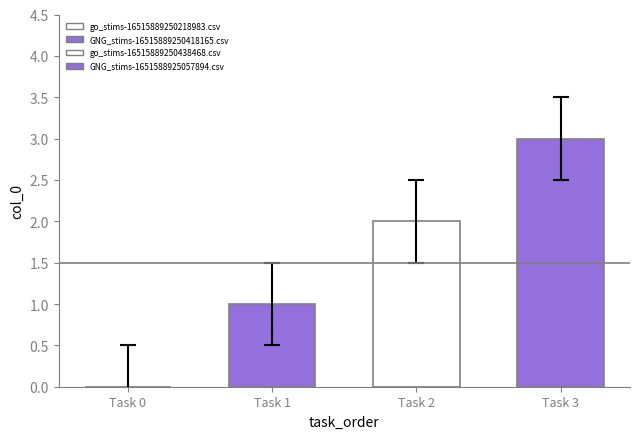

Does the chart contain any negative values?

No